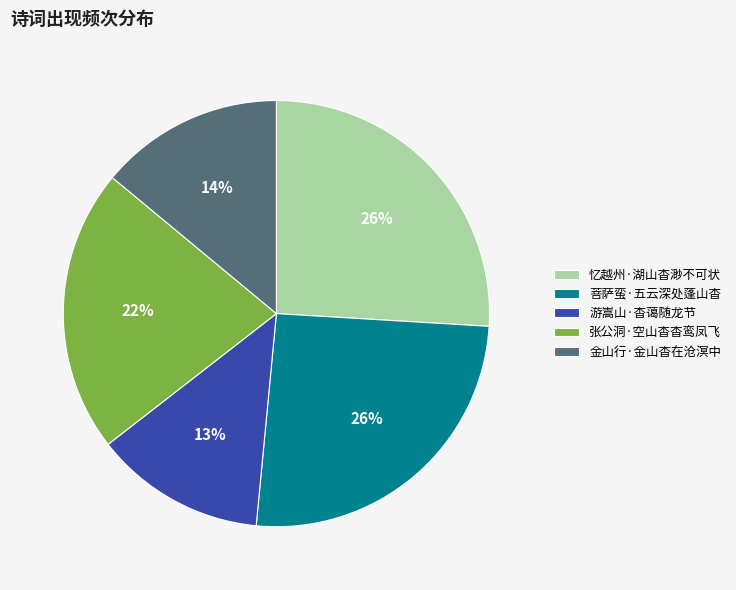

To the nearest percent, what is the difference between the largest and smallest slice percentages?

13%